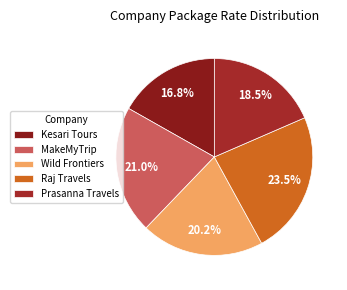

Combined, do MakeMyTrip and Wild Frontiers account for over 50%?

No